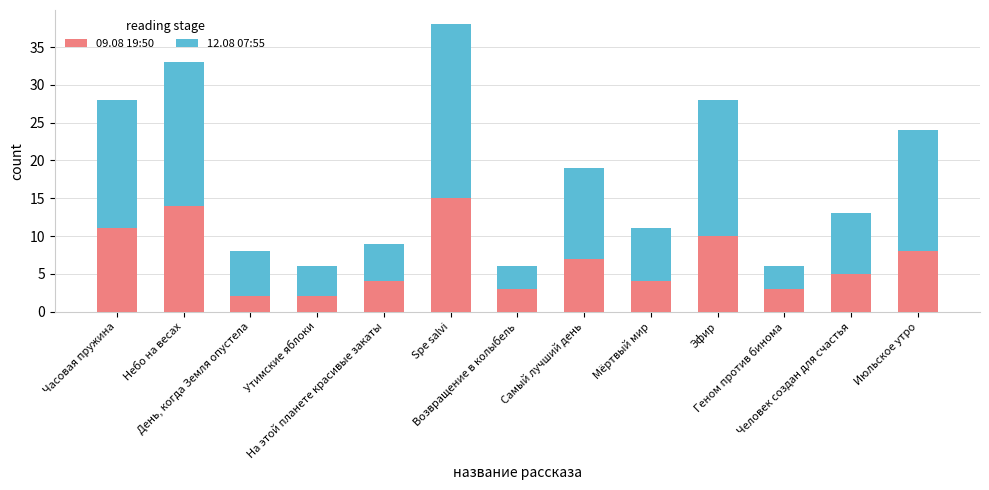

The 09.08 19:50 series shows 8 at Июльское утро. True or false?

True